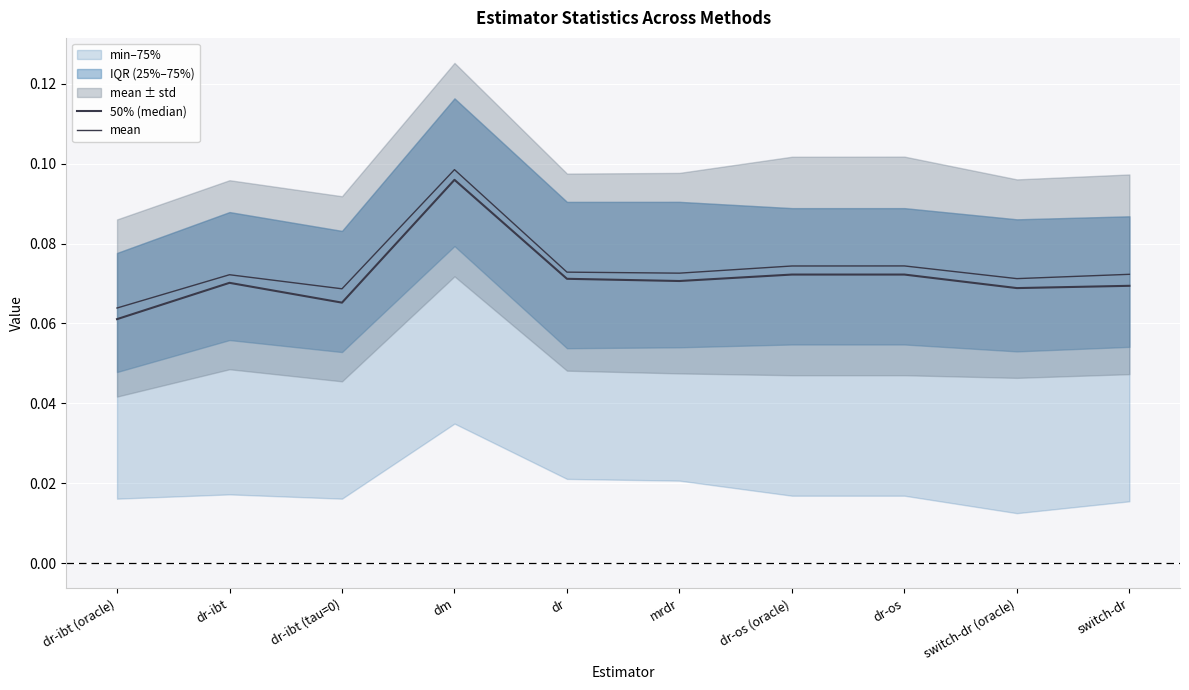

What value does the mean series have at mrdr?

0.1